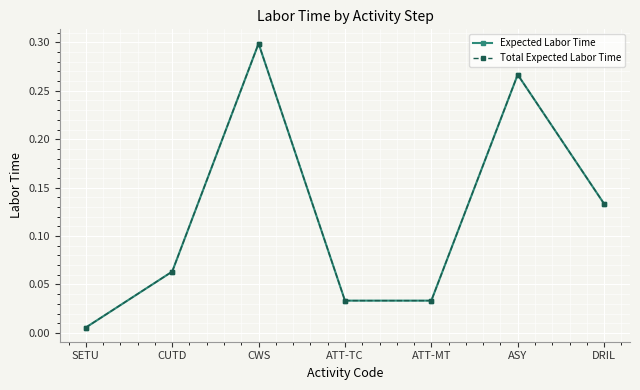

Is the value of Total Expected Labor Time at DRIL greater than the value of Expected Labor Time at ATT-TC?

Yes